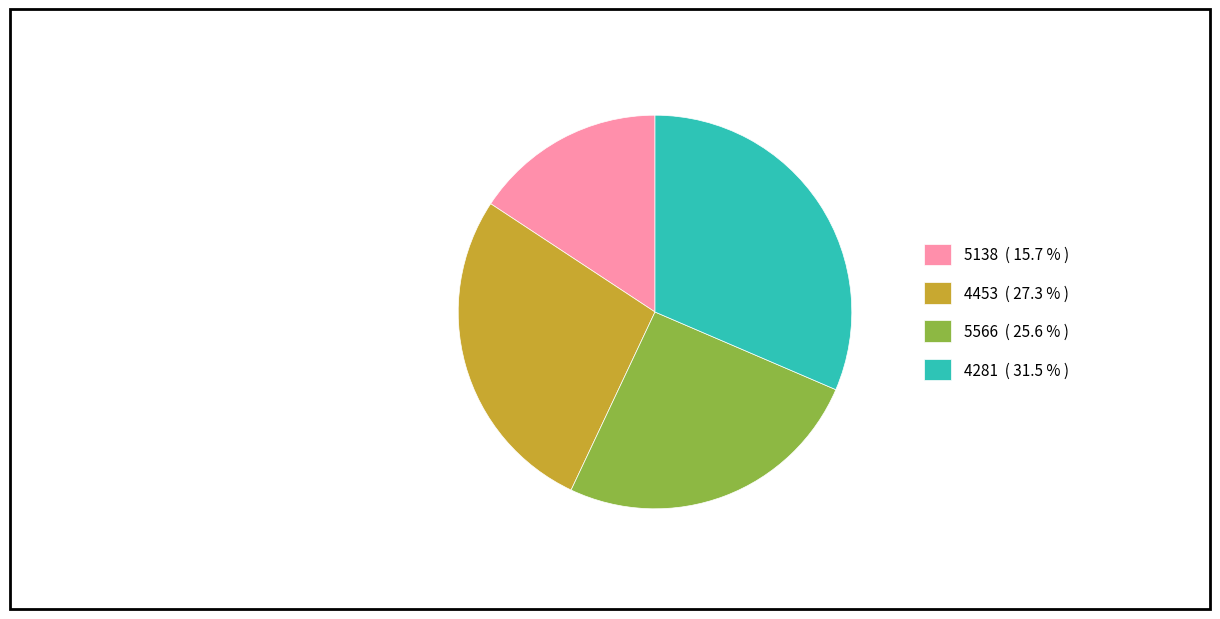

Approximately how many times larger is the value at 4453 ( 27.3 % ) compared to 5138 ( 15.7 % )?

1.7